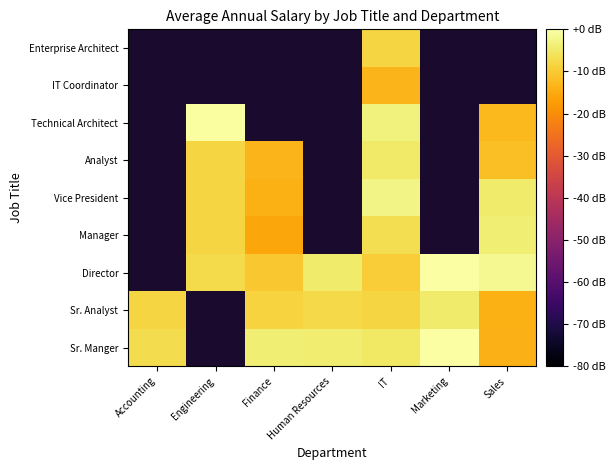

Rank the series by their maximum value, from lowest to highest.

Sr. Analyst, Director, Manager, Vice President, Analyst, Technical Architect, IT Coordinator, Enterprise Architect, Sr. Manger